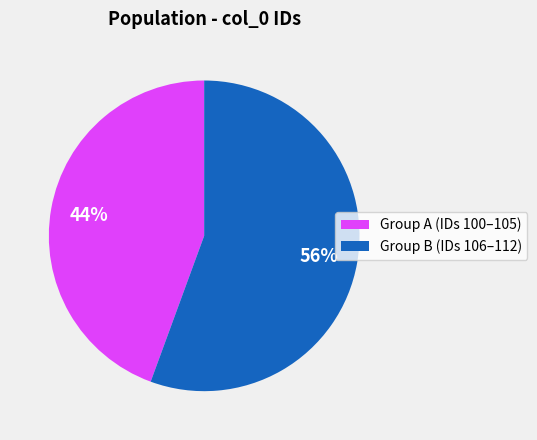

Is it true that Group B (IDs 106–112) is 56% of the pie?

True